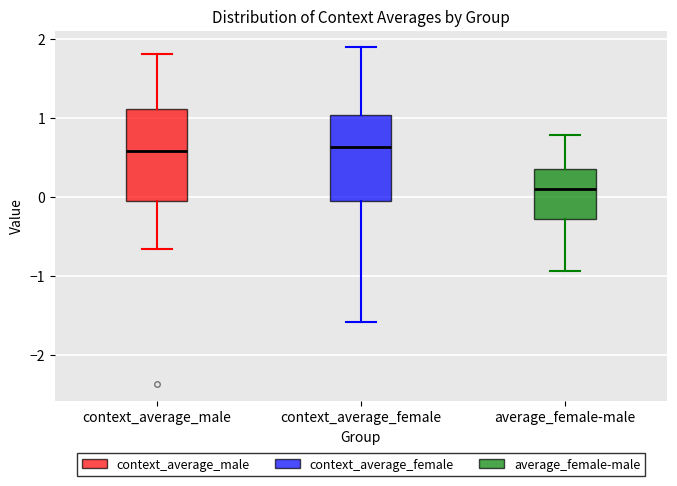

Reading left to right, transcribe this box plot: for each box, give where its median line is, the range the box spans, and where its two whiskers end, as read against the y-axis. The values are not printed on the chart, so give them approximately, as read against the axis.

context_average_male: median 0.6, box -0.1 to 1.1, whiskers -0.7 to 1.8
context_average_female: median 0.6, box 0.0 to 1.0, whiskers -1.6 to 1.9
average_female-male: median 0.1, box -0.3 to 0.3, whiskers -0.9 to 0.8